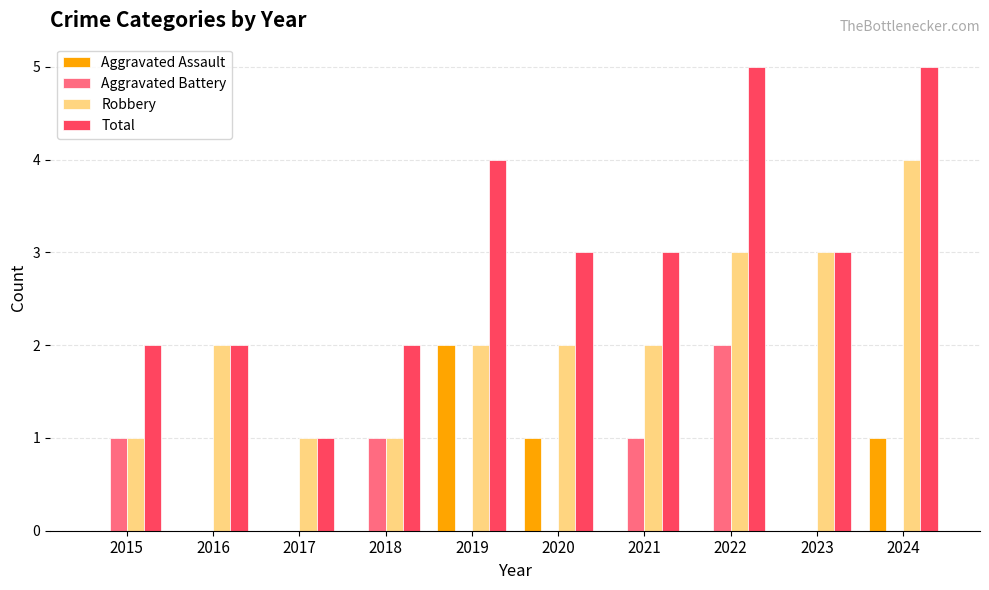

Is the value of Aggravated Assault at 2023 greater than the value of Robbery at 2020?

No